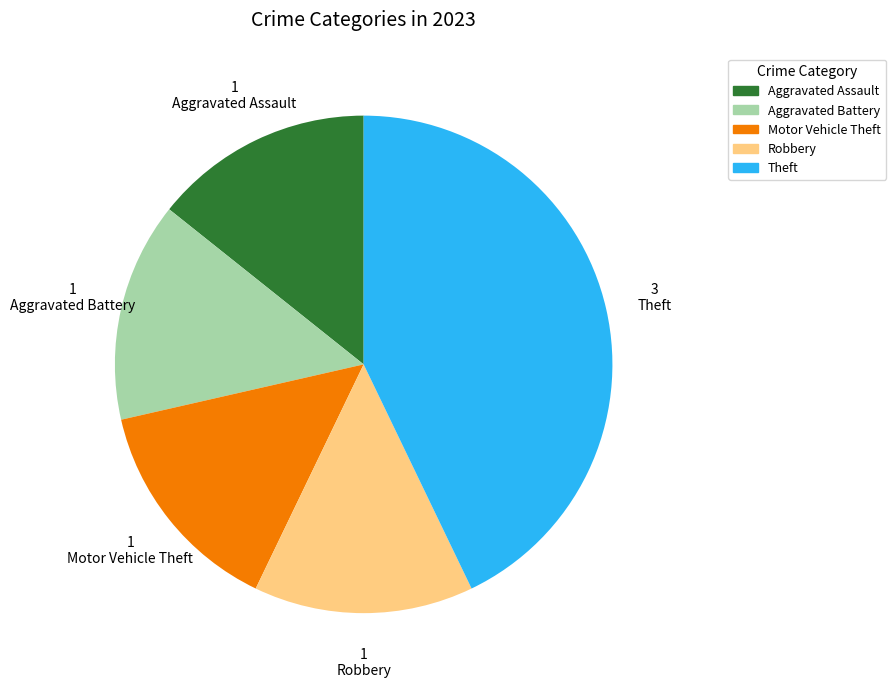

Which slice is the largest?

Theft